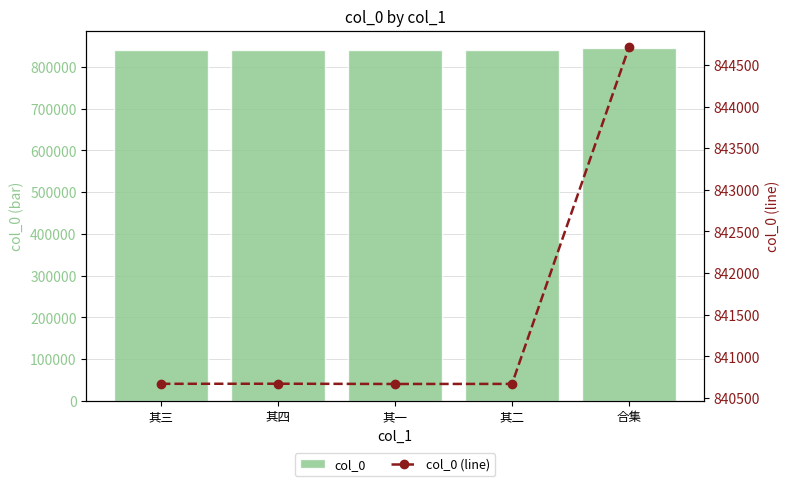

At which label does col_0 first exceed 840670?

其四